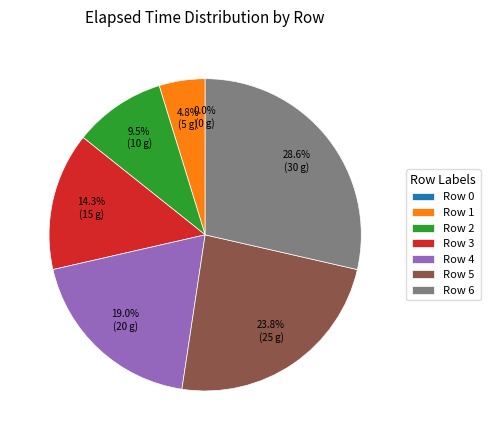

To the nearest percent, what is the average slice percentage?

14%